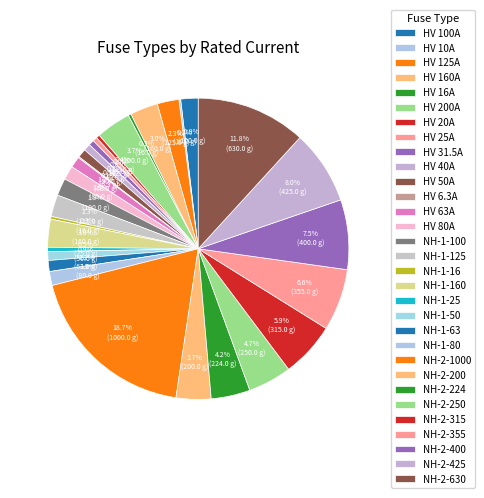

To the nearest percent, what is the difference between the largest and smallest slice percentages?

19%